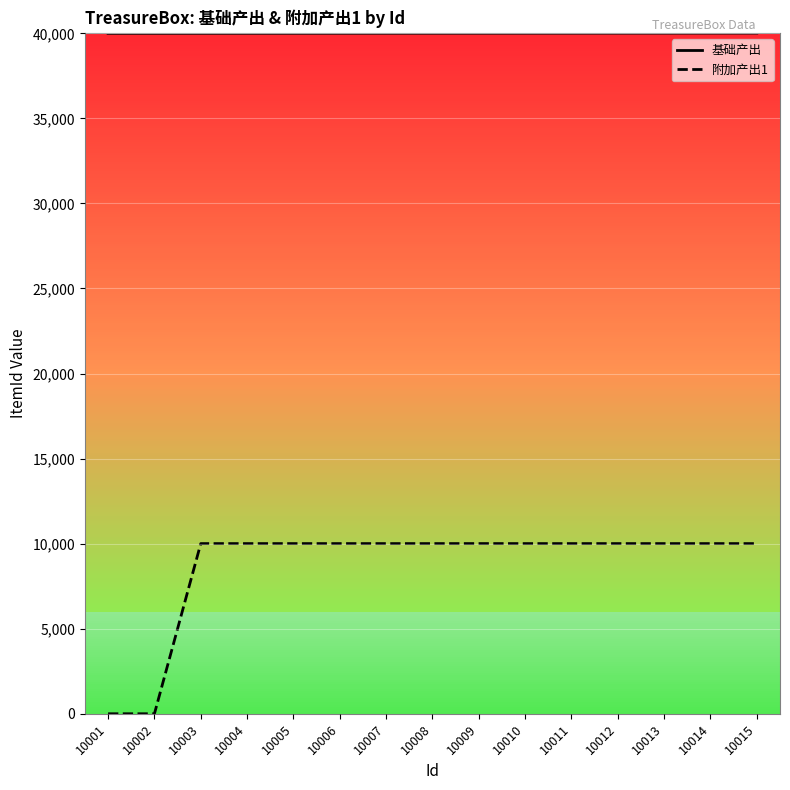

Which series changed the most between 10002 and 10004?

附加产出1